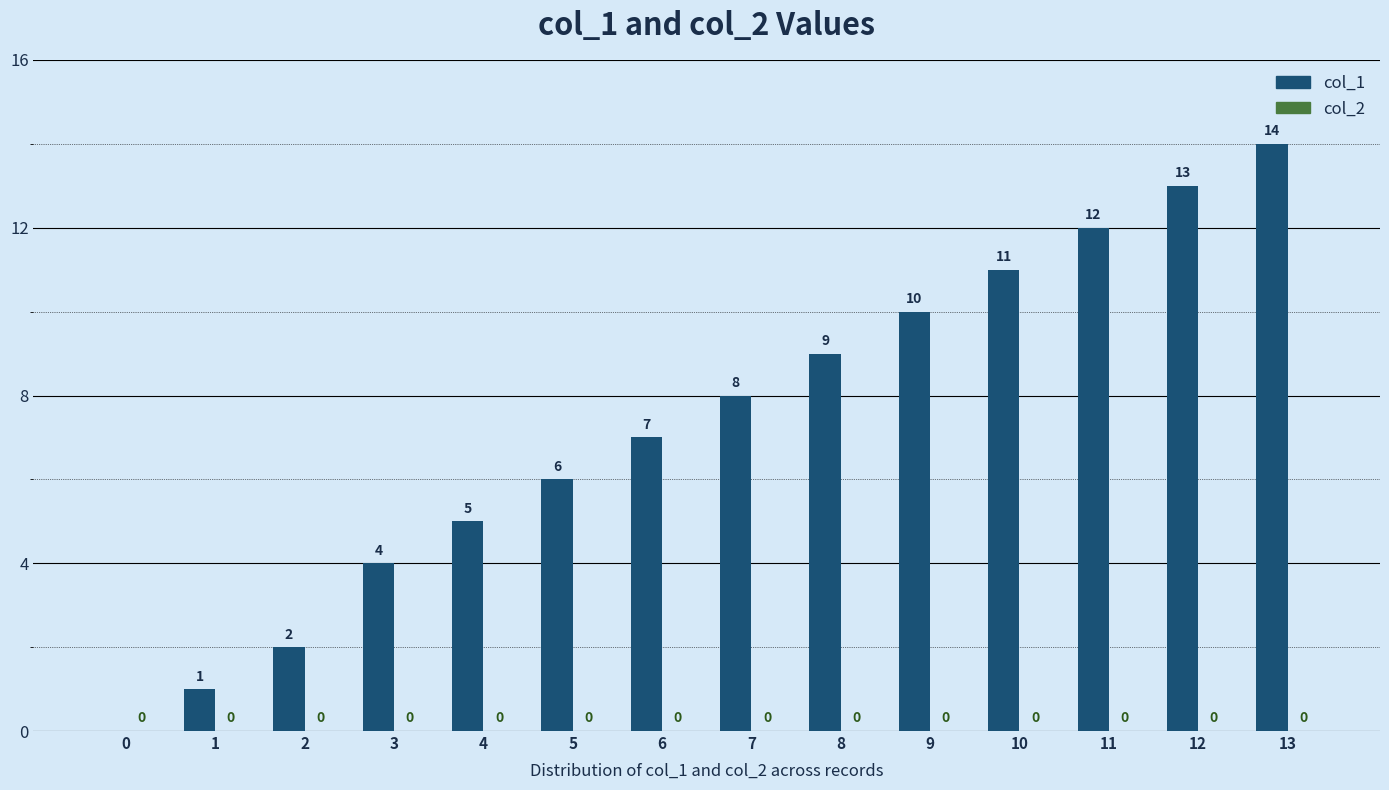

What is the sum of the values at 2 and 13?

16